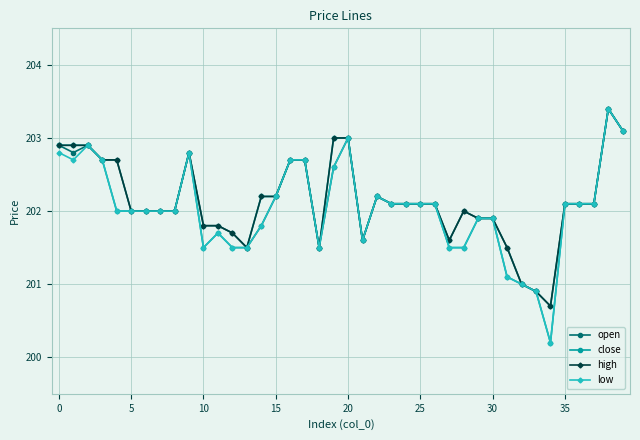

How many lines are shown in the chart?

4